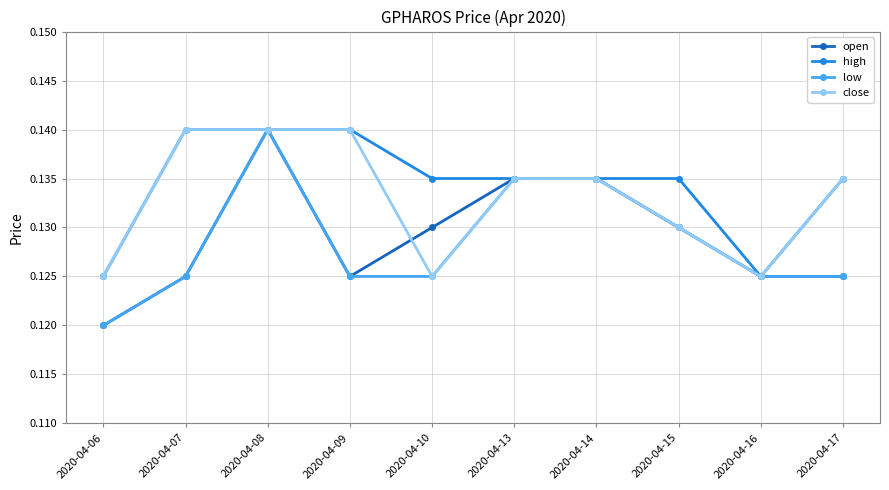

Is it true that close equals 0.2 at 2020-04-17?

False